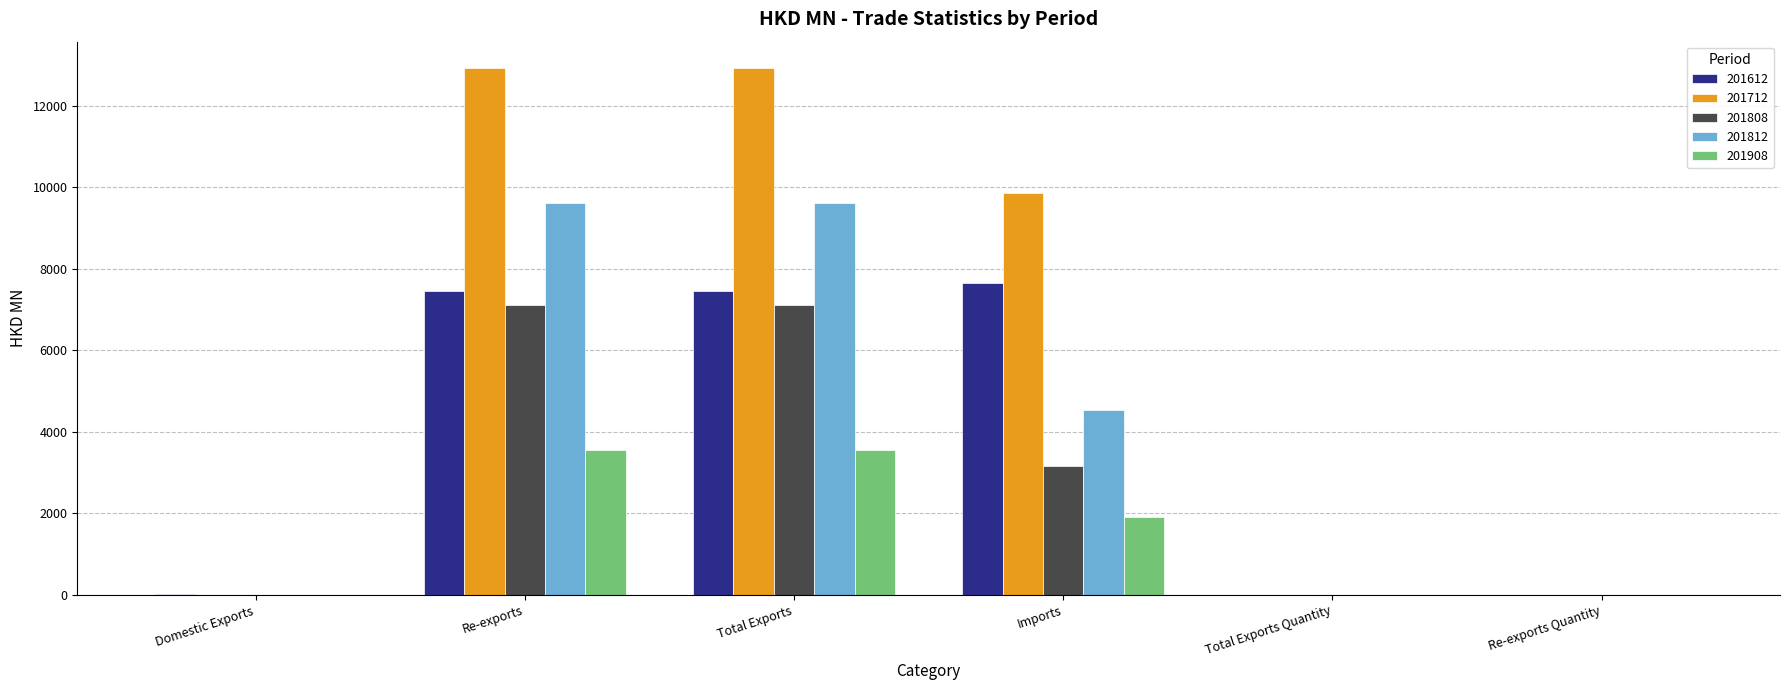

How many data points does each series have?

6